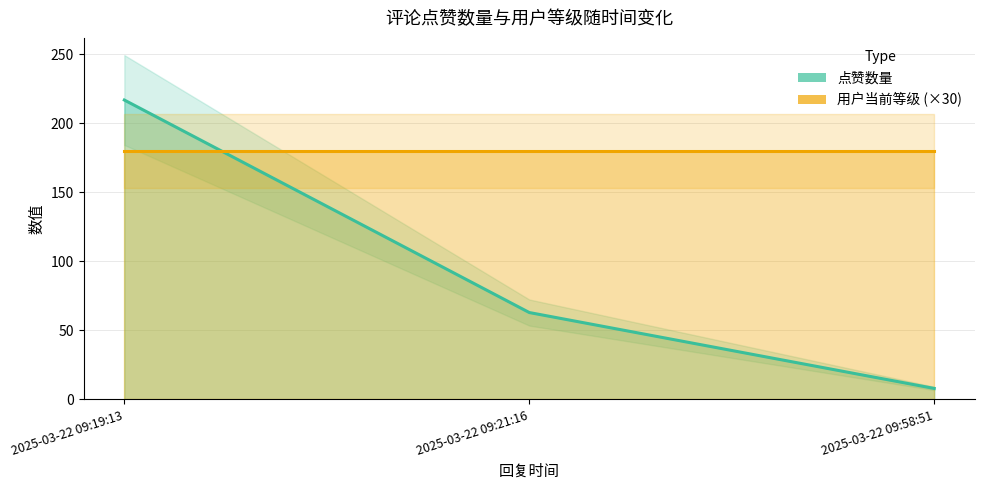

Where is 用户当前等级 (×30) nearest to the value 180?

2025-03-22 09:19:13